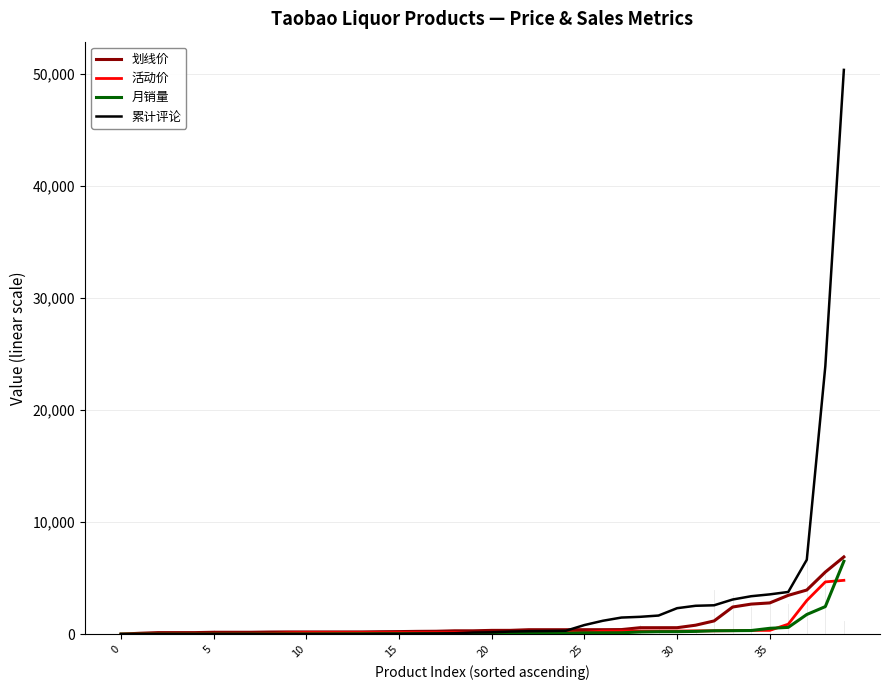

What is the maximum value for 月销量?

6500.0